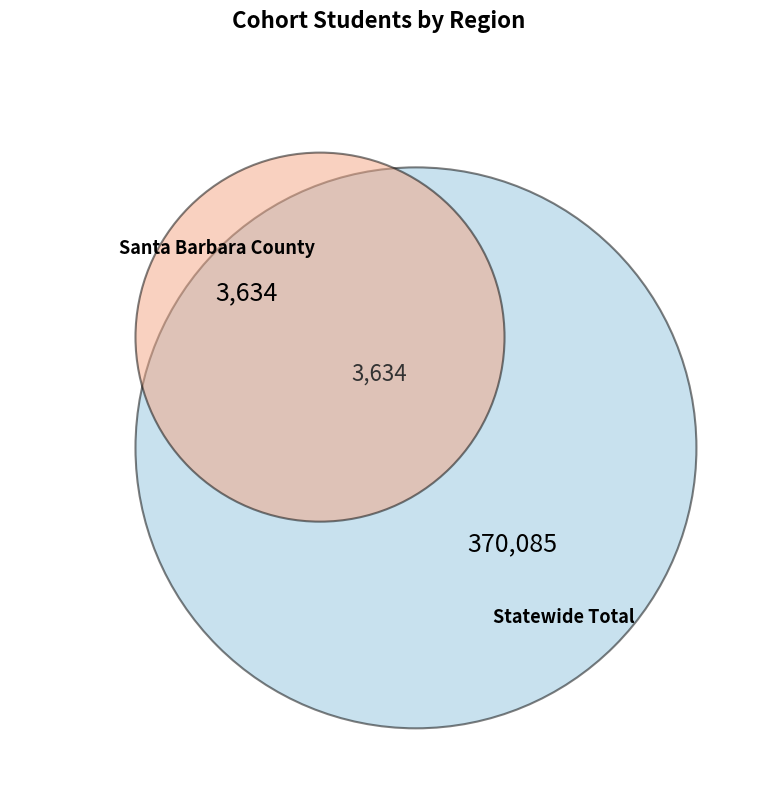

Is it true that Santa Barbara County is 1% of the pie?

True